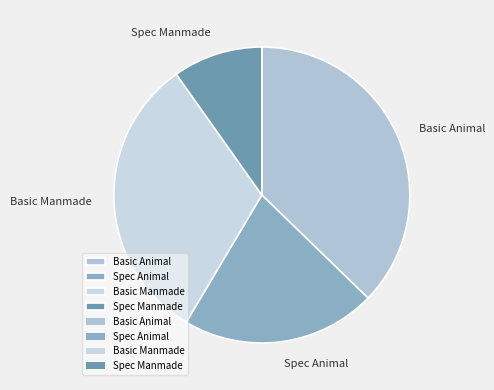

Is the sum of Spec Manmade and Basic Manmade greater than half?

No